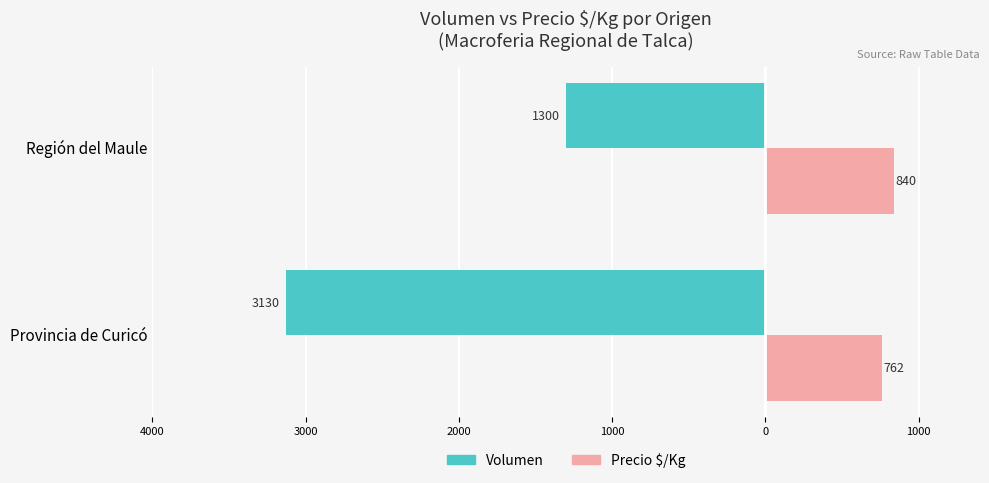

Which series has the largest range (max minus min)?

Volumen